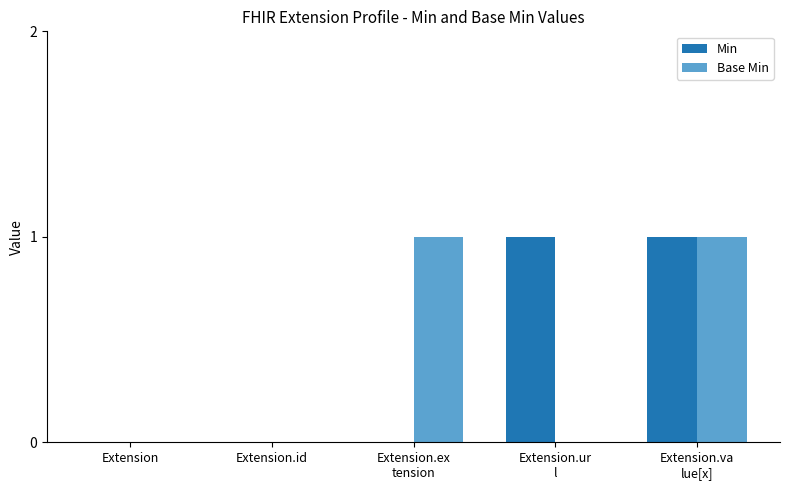

The value of Min at Extension is 0. True or false?

True